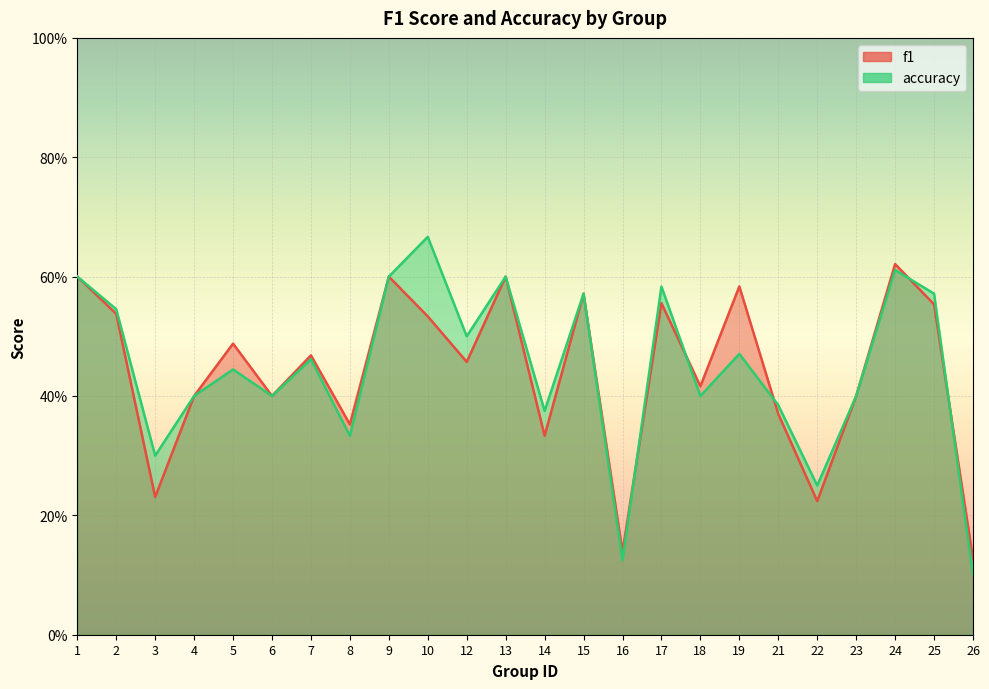

Reading left to right, list all the values displayed in this chart.

f1: 1=0.6	2=0.5	3=0.2	4=0.4	5=0.5	6=0.4	7=0.5	8=0.4	9=0.6	10=0.5	12=0.5	13=0.6	14=0.3	15=0.6	16=0.1	17=0.6	18=0.4	19=0.6	21=0.4	22=0.2	23=0.4	24=0.6	25=0.6	26=0.1
accuracy: 1=0.6	2=0.5	3=0.3	4=0.4	5=0.4	6=0.4	7=0.5	8=0.3	9=0.6	10=0.7	12=0.5	13=0.6	14=0.4	15=0.6	16=0.1	17=0.6	18=0.4	19=0.5	21=0.4	22=0.2	23=0.4	24=0.6	25=0.6	26=0.1